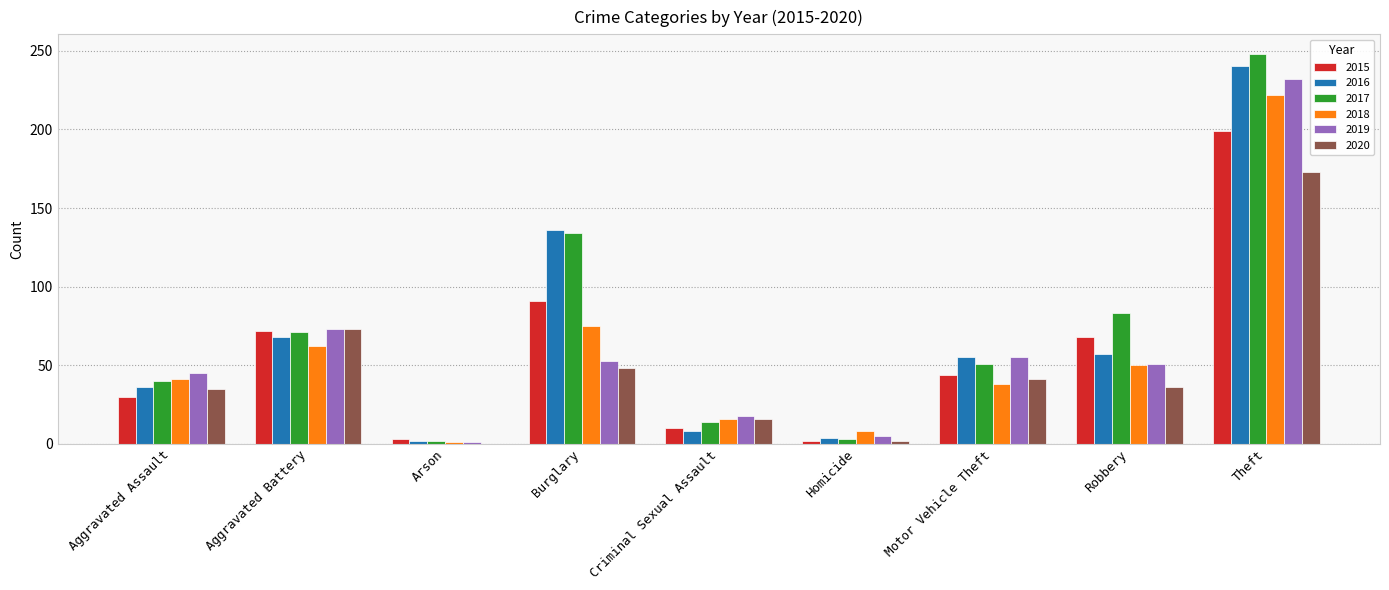

Is it true that 2019 equals 75 at Burglary?

False